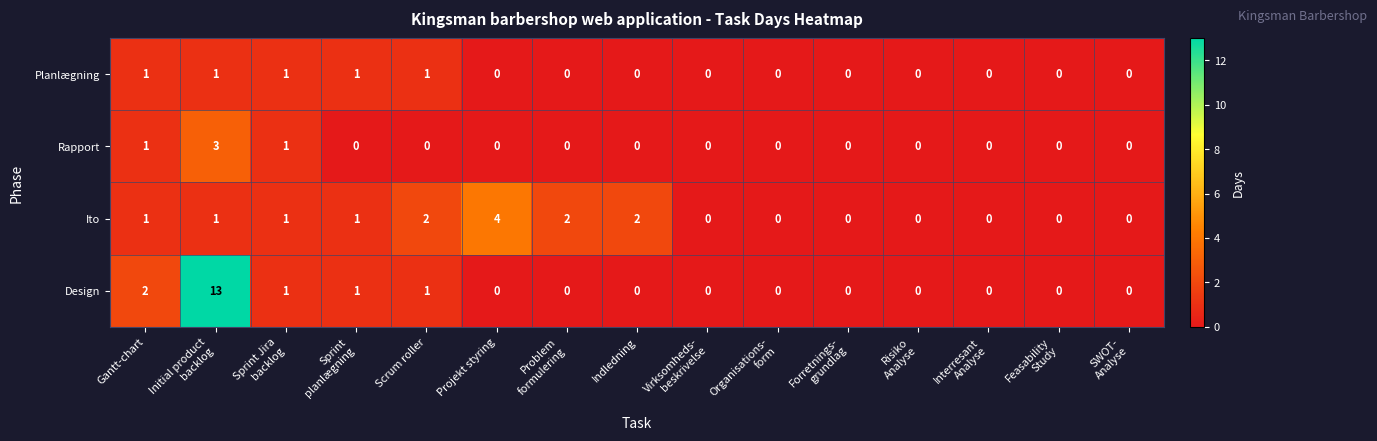

Count the Rapport values in the range 0 to 1.

14